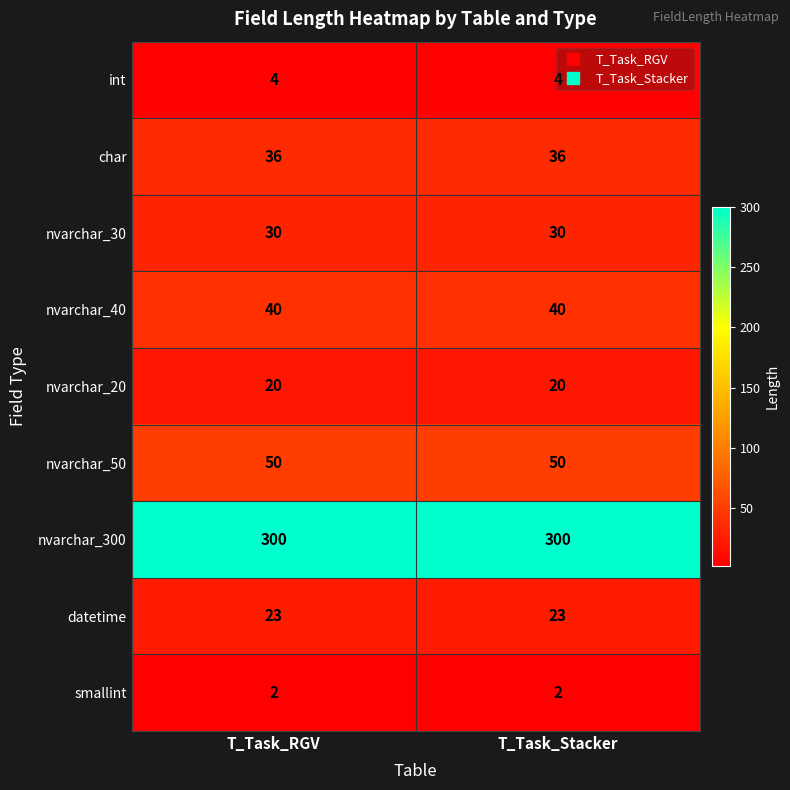

What is the spread (max minus min) of values at T_Task_RGV?

298